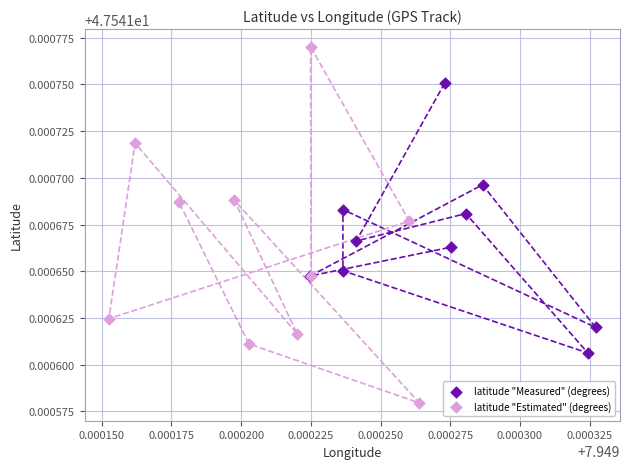

Which series contains the lowest Y value?

latitude "Estimated" (degrees)